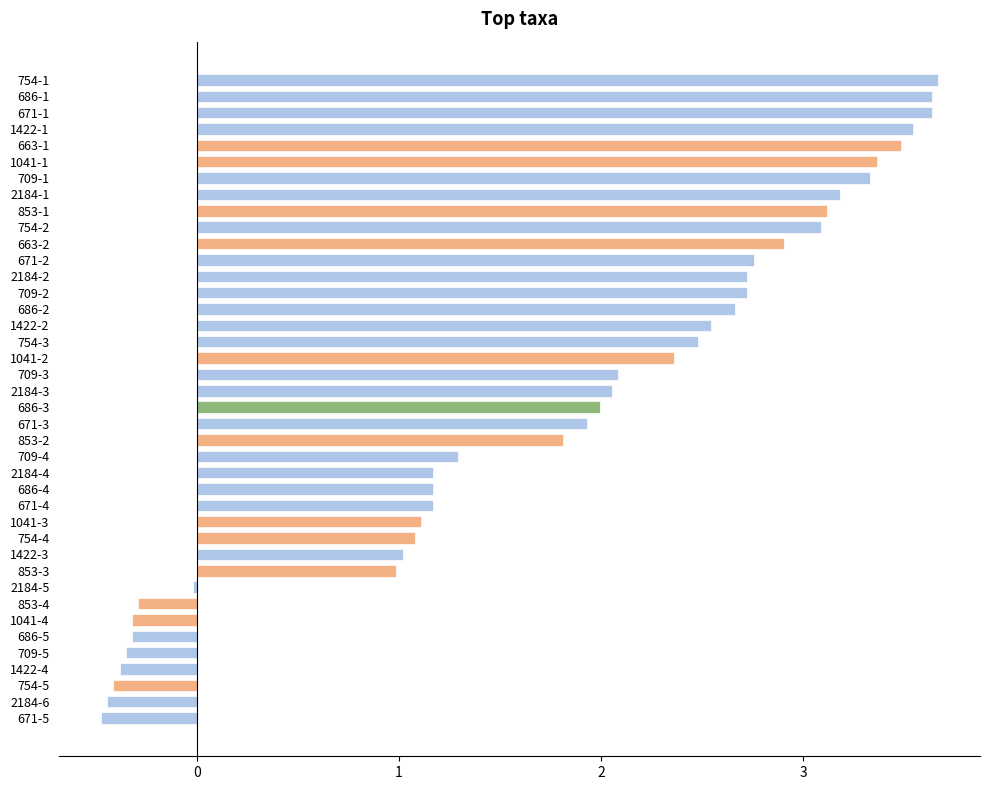

The chart shows a value of 1.1 at 671-3. True or false?

False